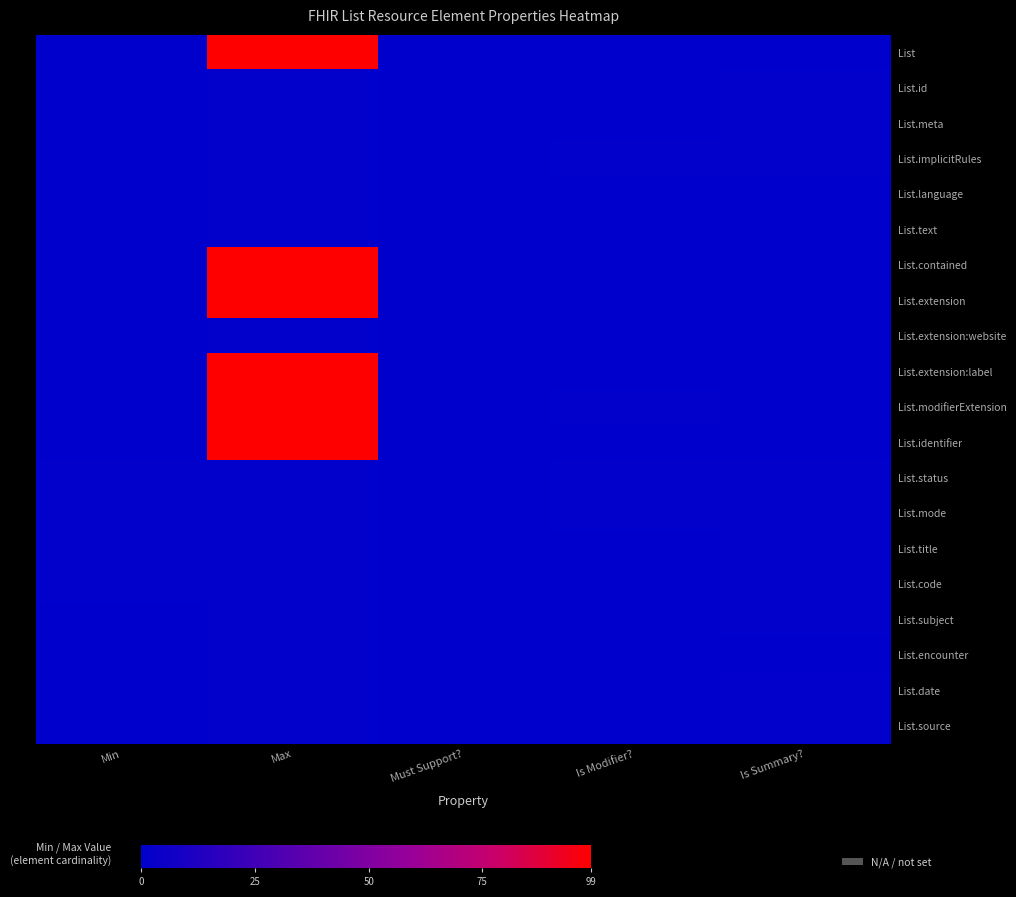

How many distinct data groups are displayed?

20